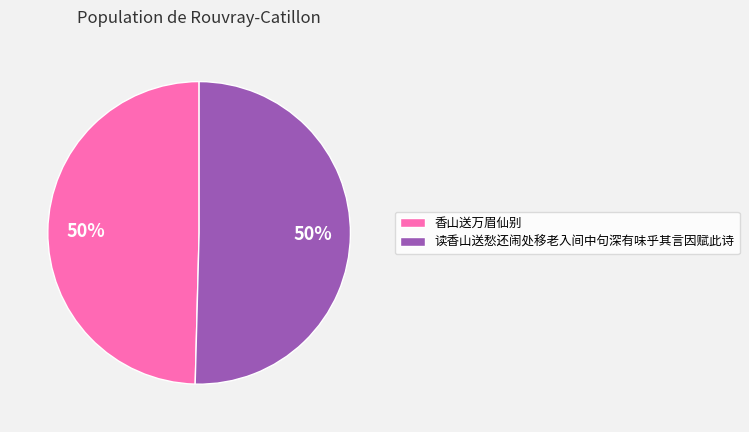

To the nearest percent, what is the average slice percentage?

50%